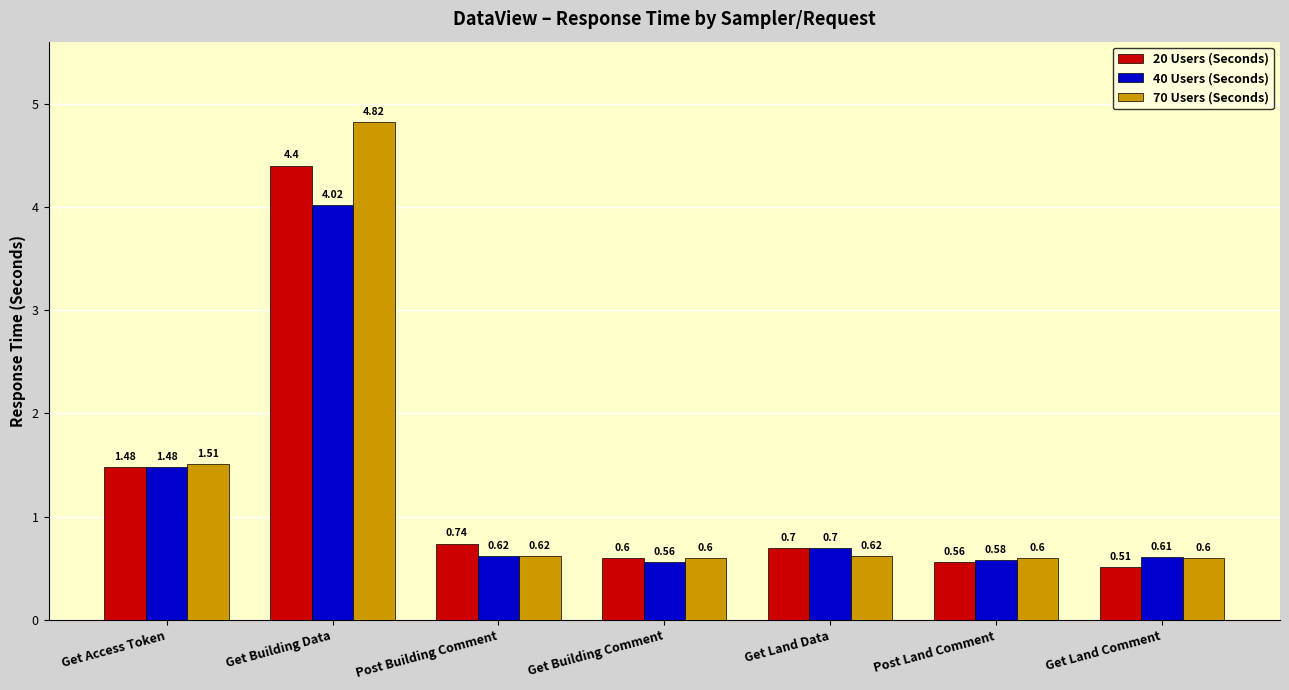

Which series changed the most between Get Access Token and Get Building Data?

70 Users (Seconds)